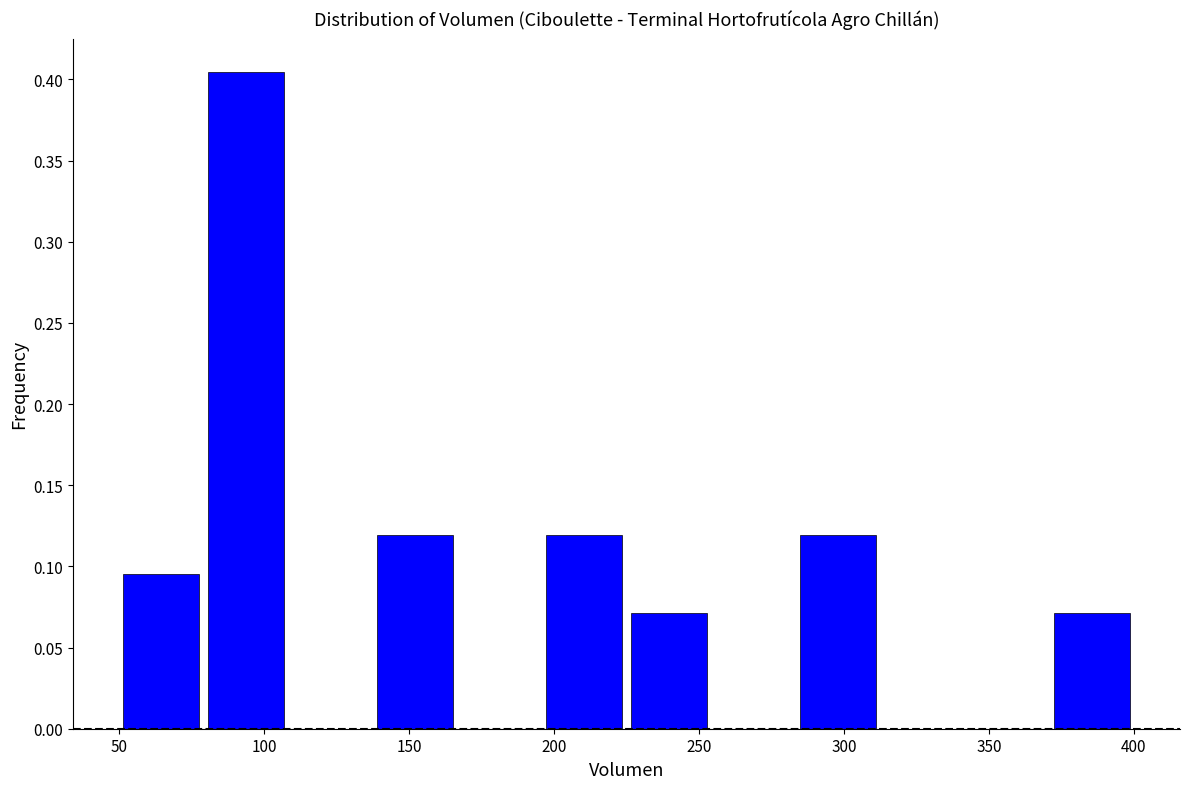

Reading left to right, list every bar in this chart as the range it spans on the x-axis followed by its height. Neither the bar edges nor the heights are printed on the chart, so give them approximately, as read against the axes.

50 to 80: 0.095
80 to 110: 0.405
110 to 140: 0
140 to 165: 0.120
165 to 195: 0
195 to 225: 0.120
225 to 255: 0.070
255 to 285: 0
285 to 315: 0.120
315 to 340: 0
340 to 370: 0
370 to 400: 0.070